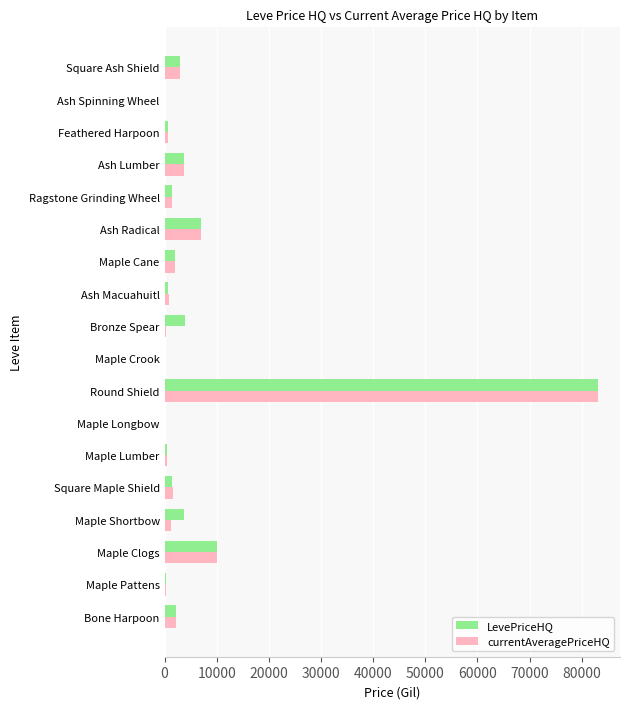

What value does the LevePriceHQ series have at Square Ash Shield?

2998.0